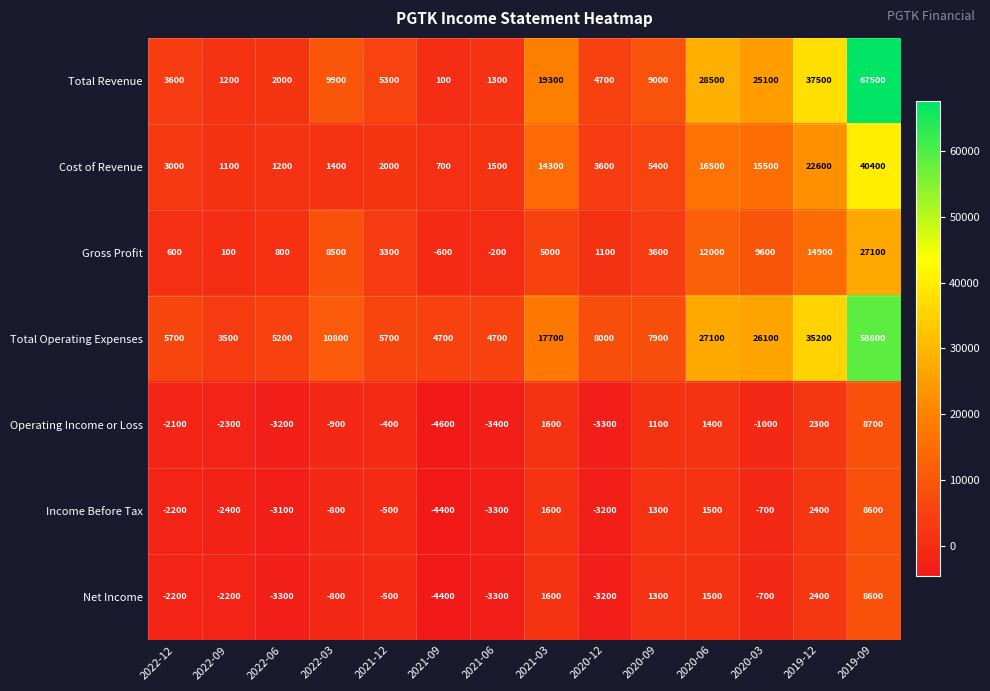

What is the difference between the maximum and minimum values in the Total Revenue series?

67400